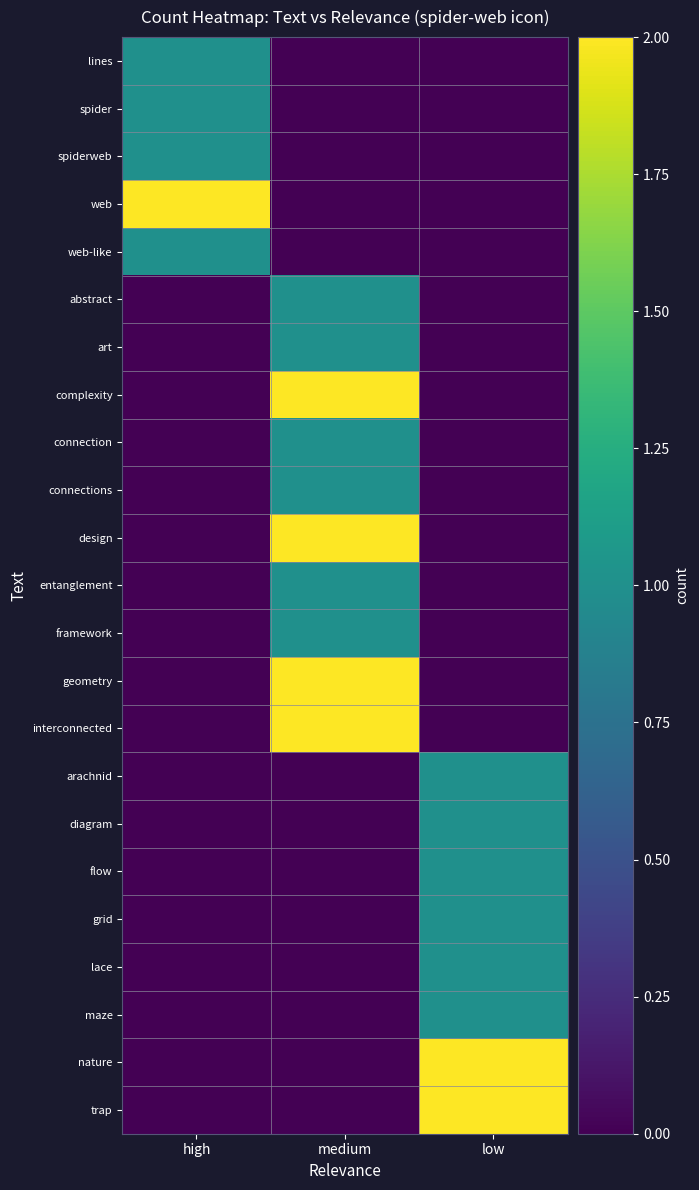

Reading right to left, extract all data points from this chart.

lines: low=0	medium=0	high=1
spider: low=0	medium=0	high=1
spiderweb: low=0	medium=0	high=1
web: low=0	medium=0	high=2
web-like: low=0	medium=0	high=1
abstract: low=0	medium=1	high=0
art: low=0	medium=1	high=0
complexity: low=0	medium=2	high=0
connection: low=0	medium=1	high=0
connections: low=0	medium=1	high=0
design: low=0	medium=2	high=0
entanglement: low=0	medium=1	high=0
framework: low=0	medium=1	high=0
geometry: low=0	medium=2	high=0
interconnected: low=0	medium=2	high=0
arachnid: low=1	medium=0	high=0
diagram: low=1	medium=0	high=0
flow: low=1	medium=0	high=0
grid: low=1	medium=0	high=0
lace: low=1	medium=0	high=0
maze: low=1	medium=0	high=0
nature: low=2	medium=0	high=0
trap: low=2	medium=0	high=0